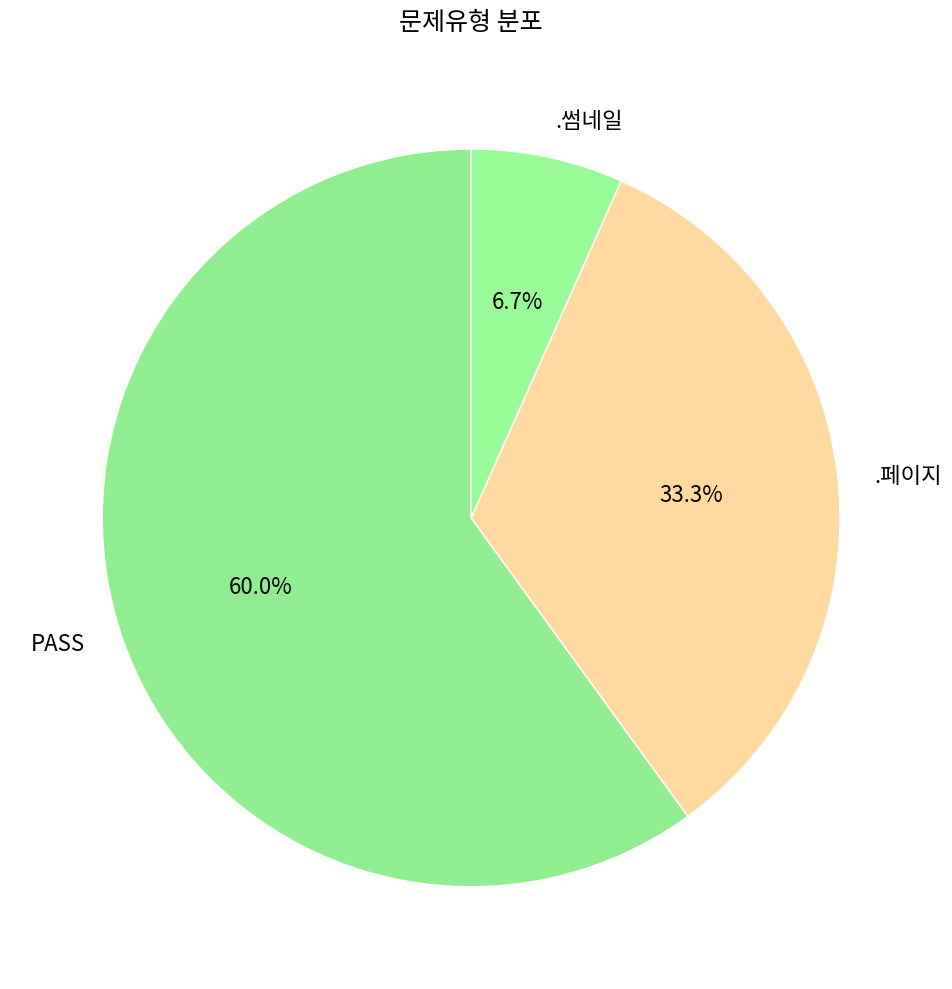

How many segments does this pie chart have?

3